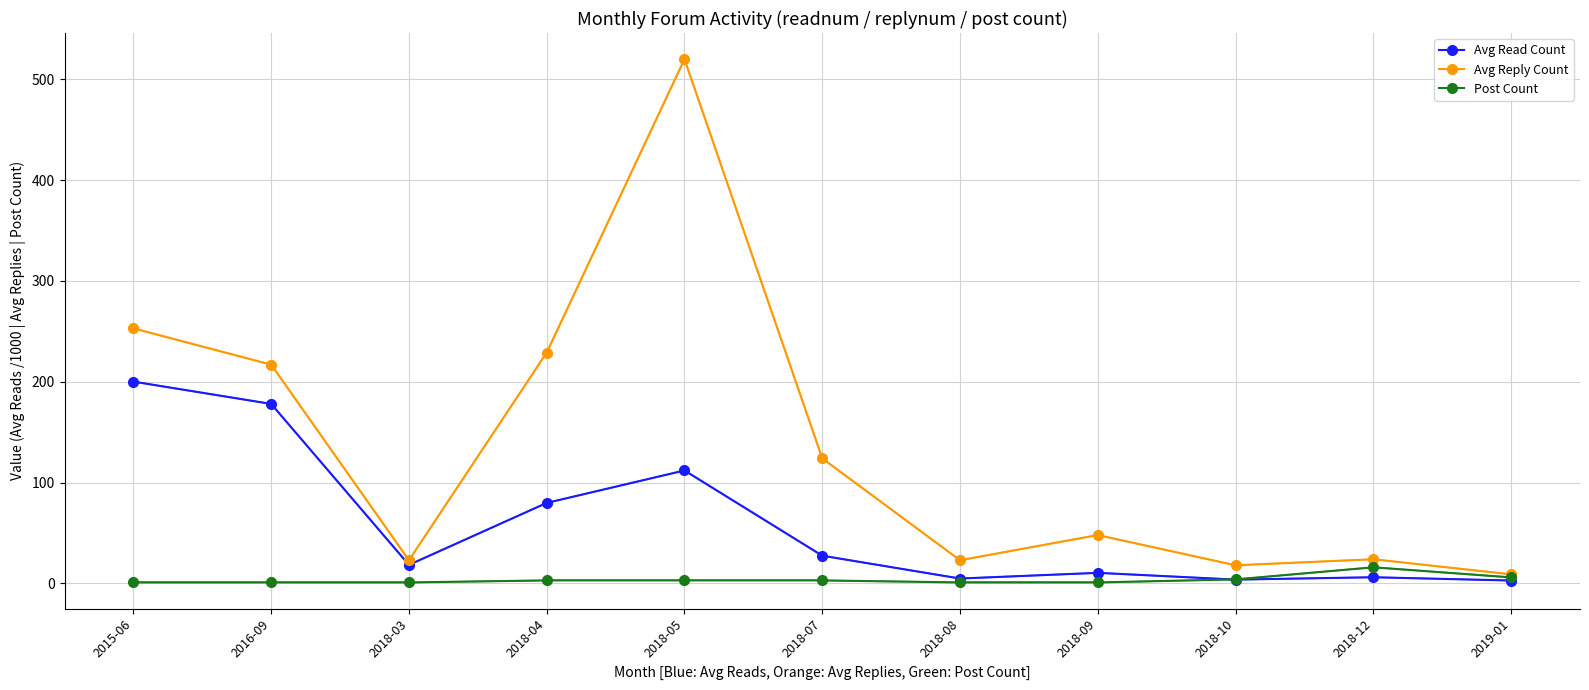

What is the difference between the maximum and minimum values in the Avg Reply Count series?

511.0